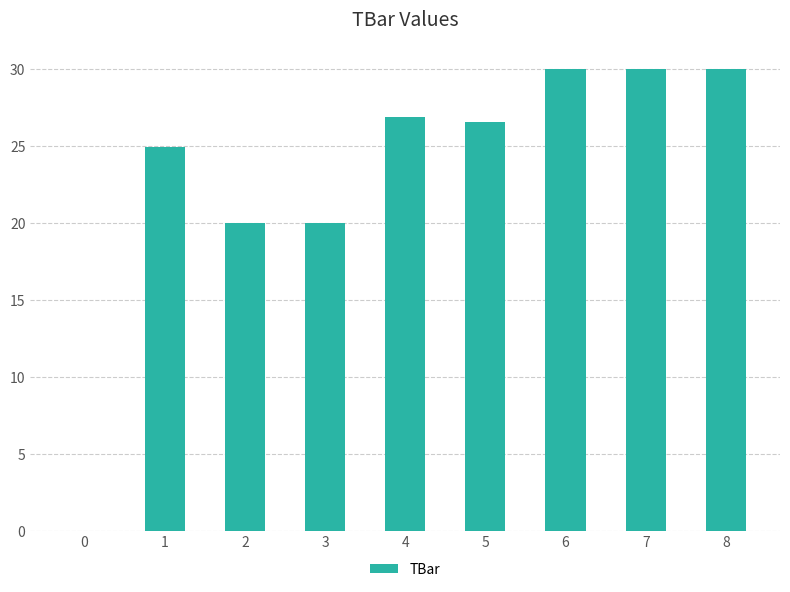

What is the average value?

23.2